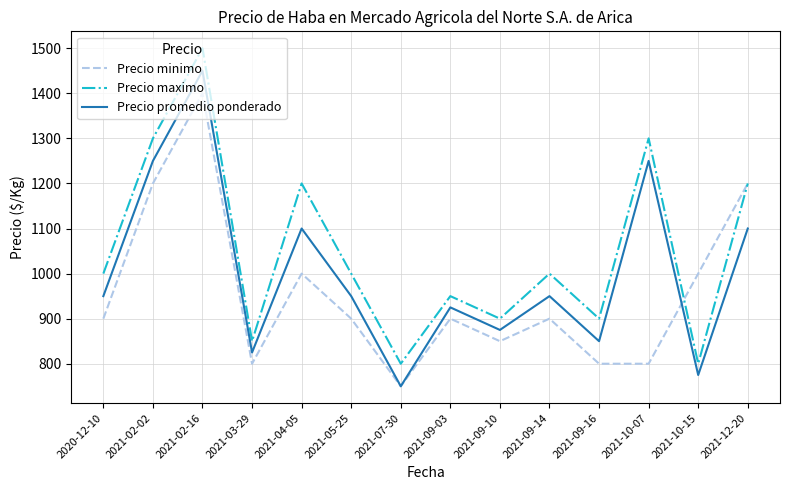

At 2021-10-15, list the series in order from largest to smallest.

Precio minimo, Precio maximo, Precio promedio ponderado